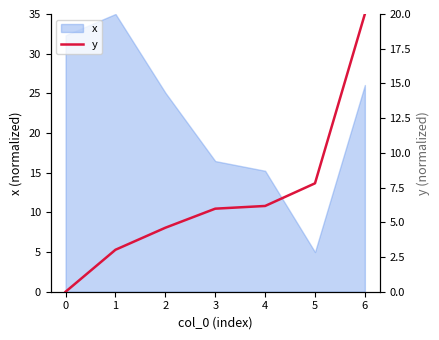

List the labels in order of value, smallest first.

0, 1, 2, 3, 4, 5, 6